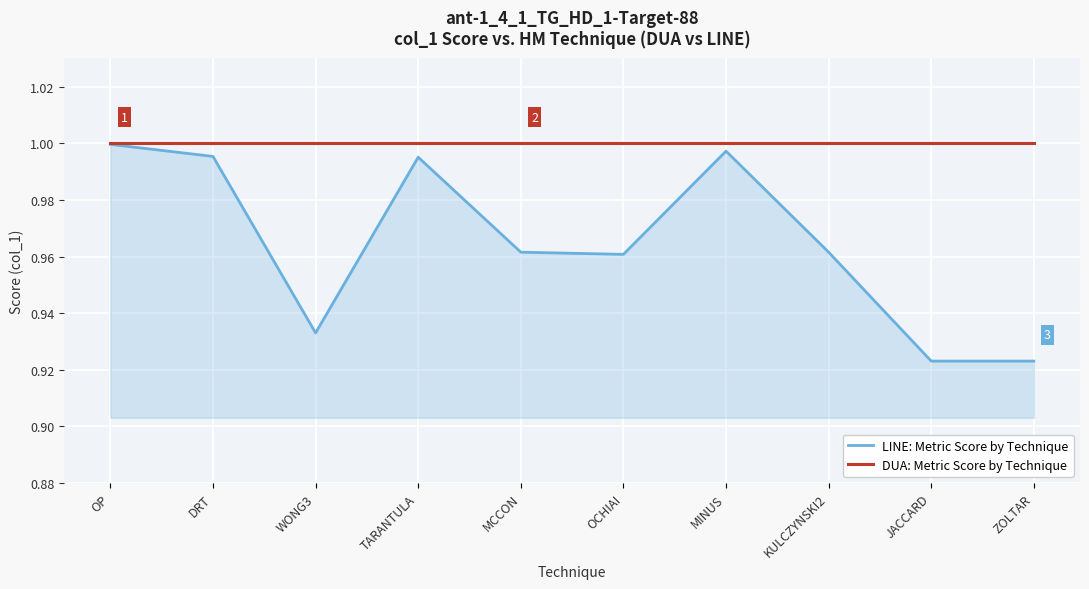

What position from the right is TARANTULA?

7